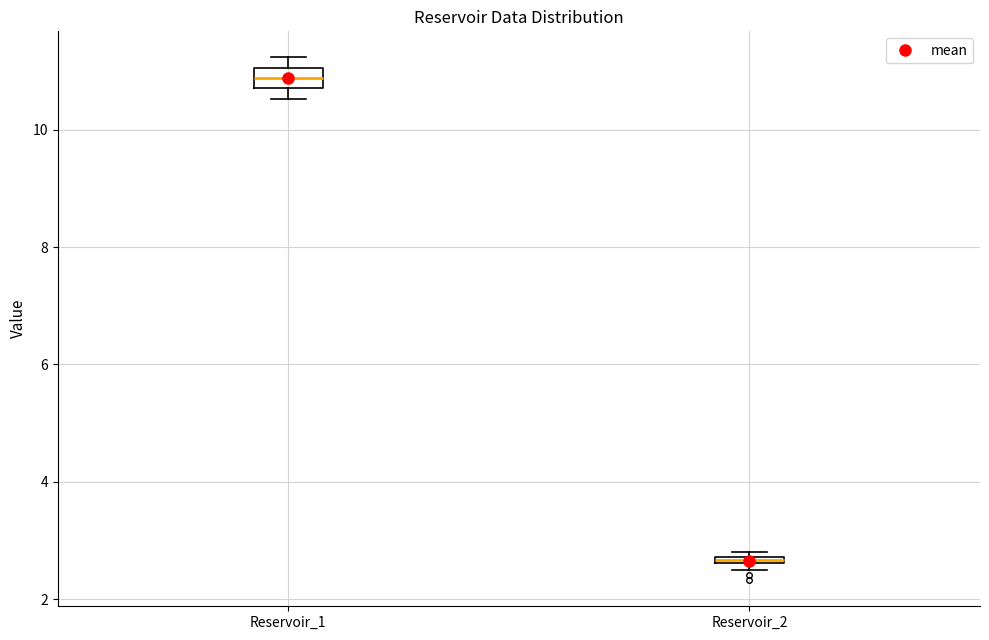

Which box has the lowest median line?

Reservoir_2